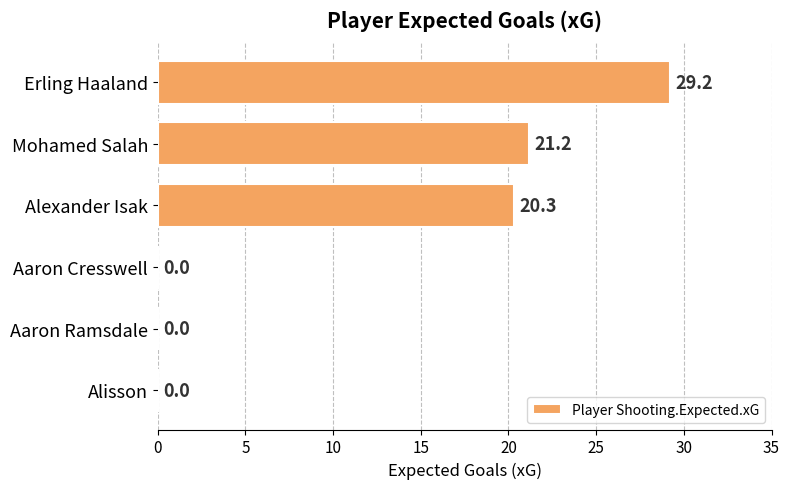

How many data points does each series have?

6